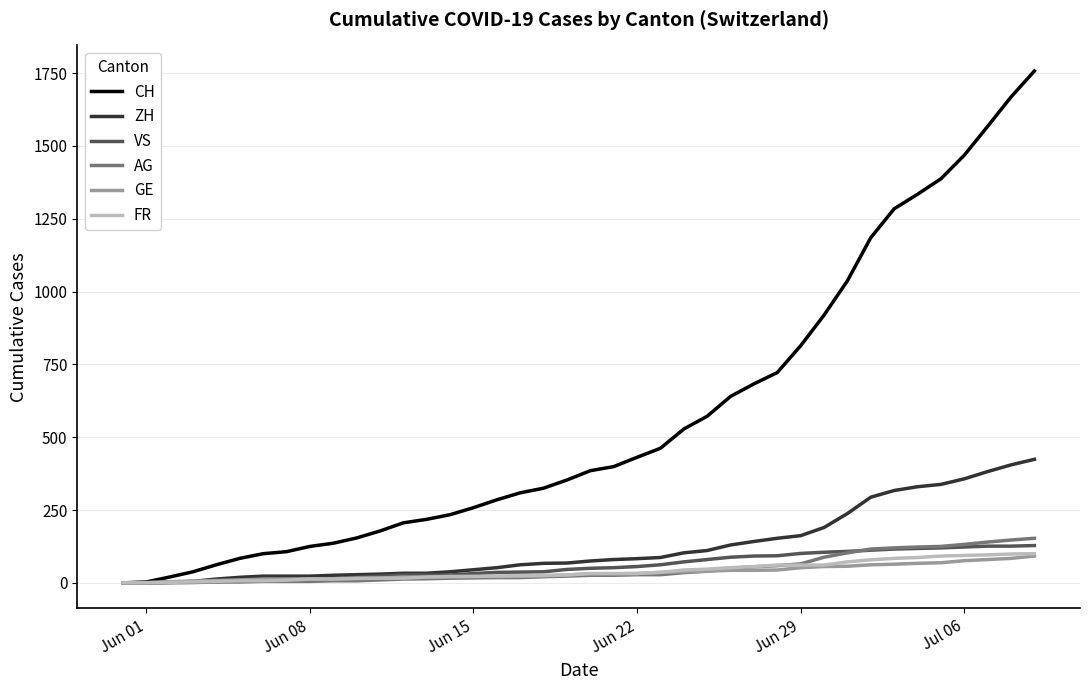

Which series has the largest range (max minus min)?

CH